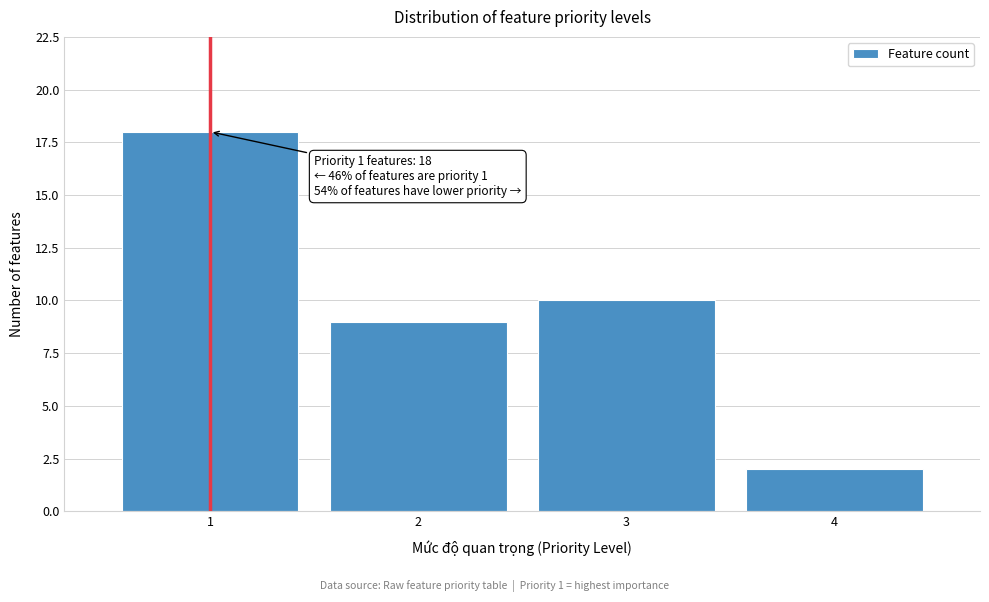

Which range on the x-axis has the tallest bar?

0.5 to 1.5